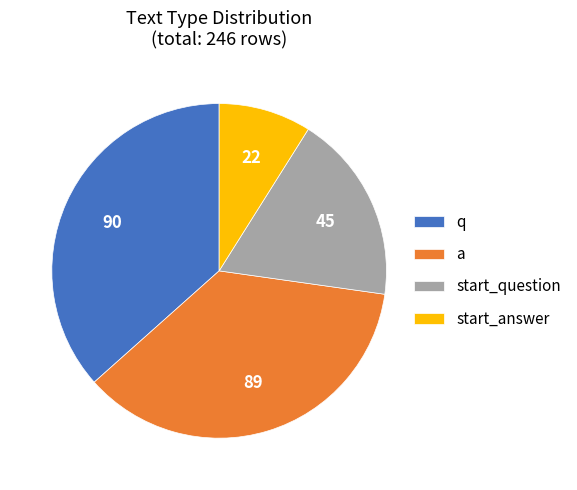

Is there any slice that represents more than half of the pie?

No